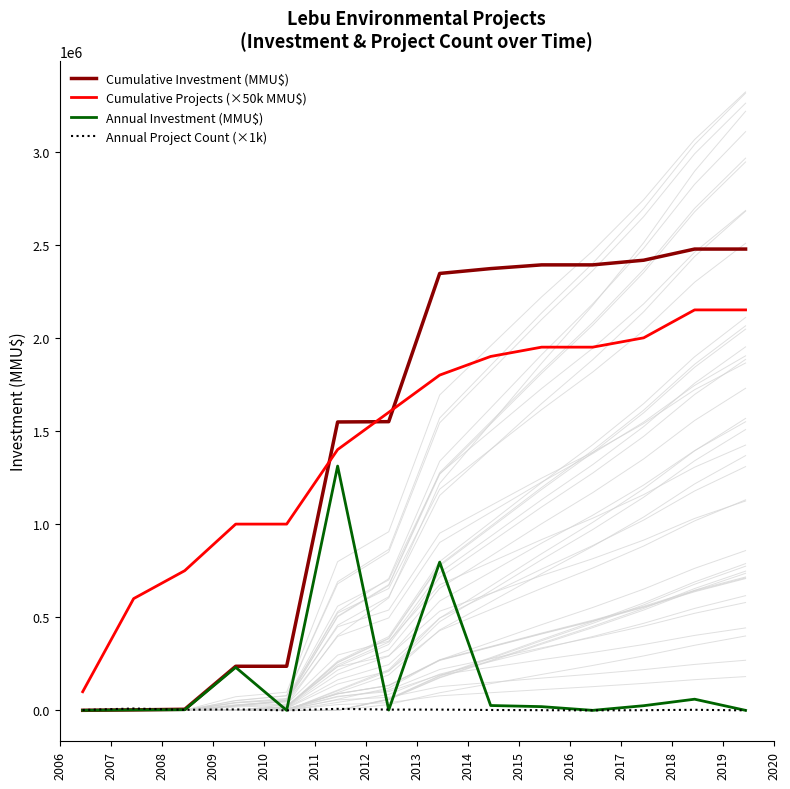

At which category is the sum across all series the highest?

2013